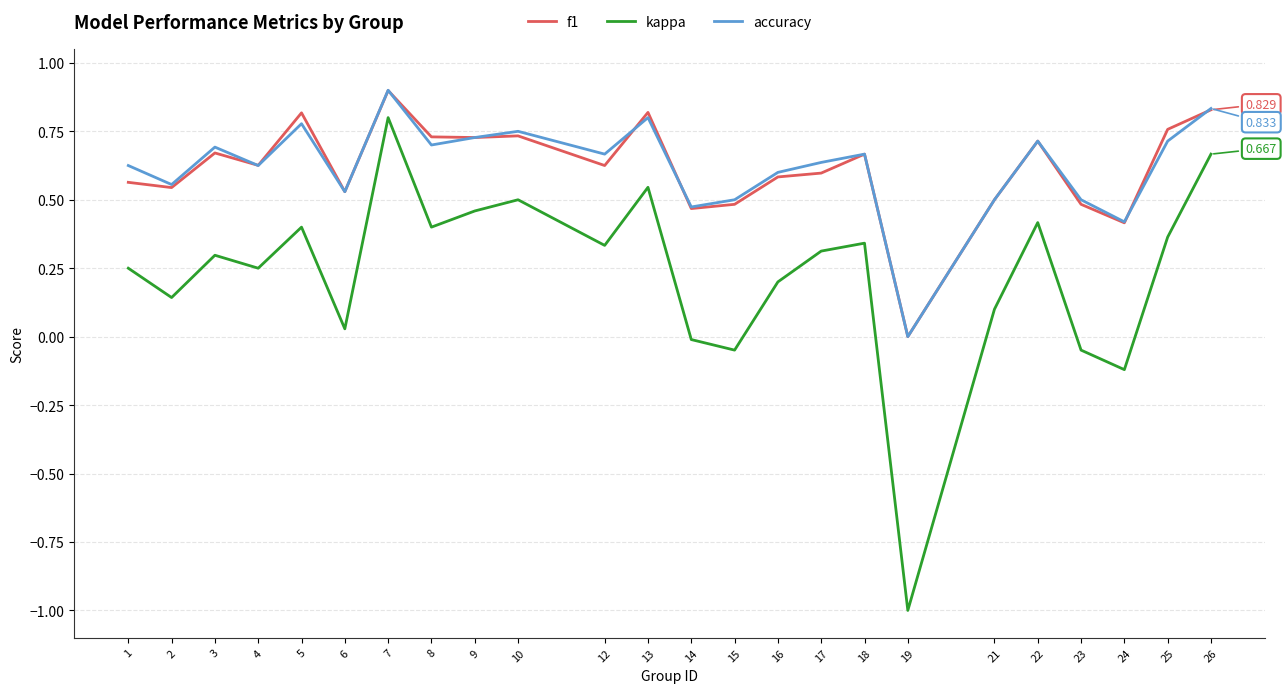

Which series has the widest spread of values?

kappa